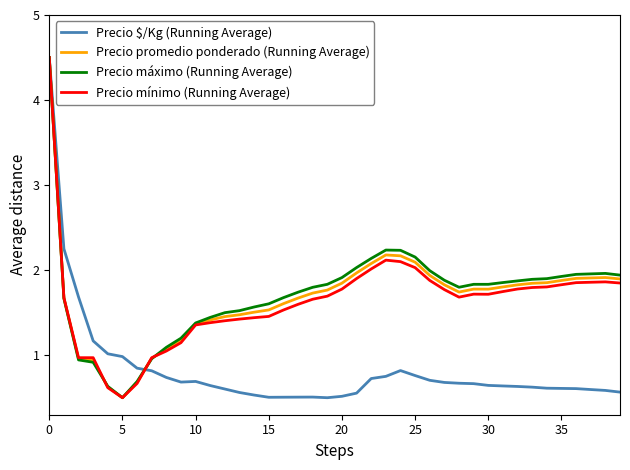

What is the minimum value shown in the chart?

0.5